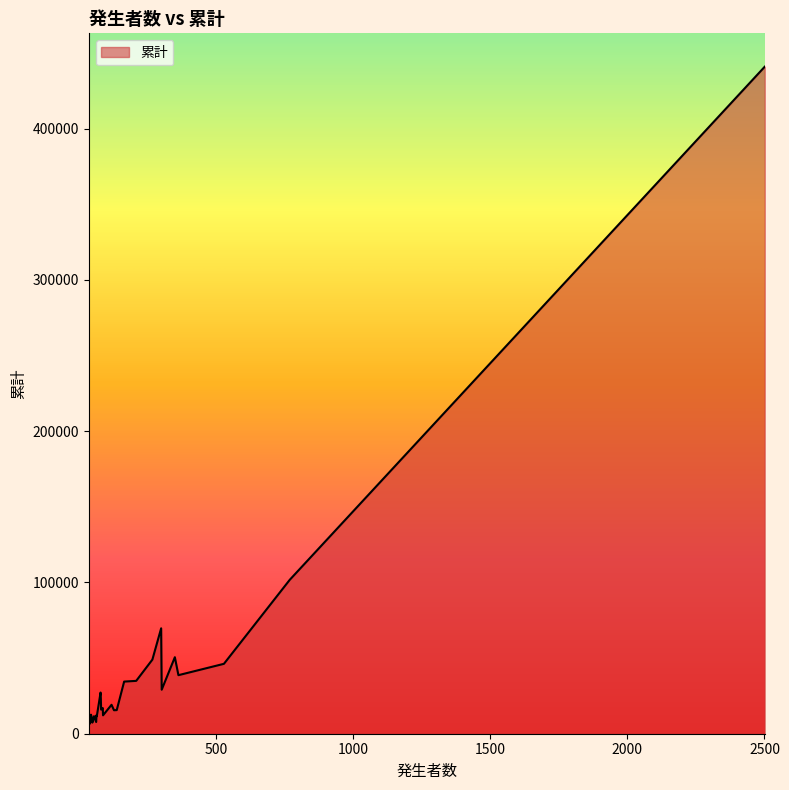

What is the maximum value shown in the chart?

440948